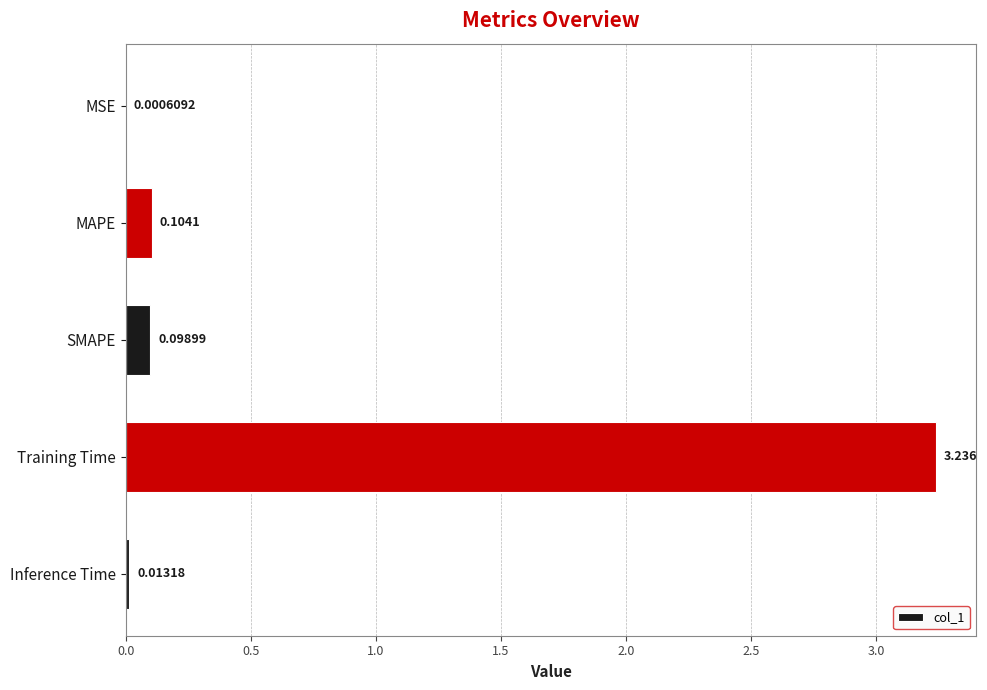

At which label is the value closest to 1?

MAPE